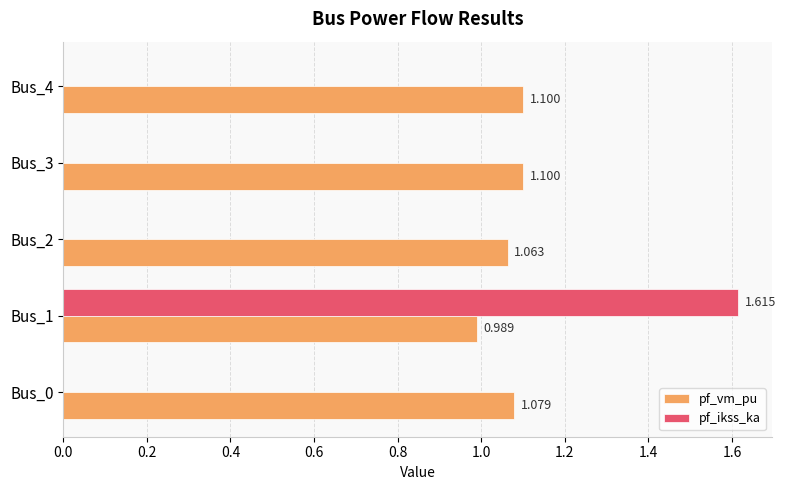

Which series has the largest total across all categories?

pf_vm_pu